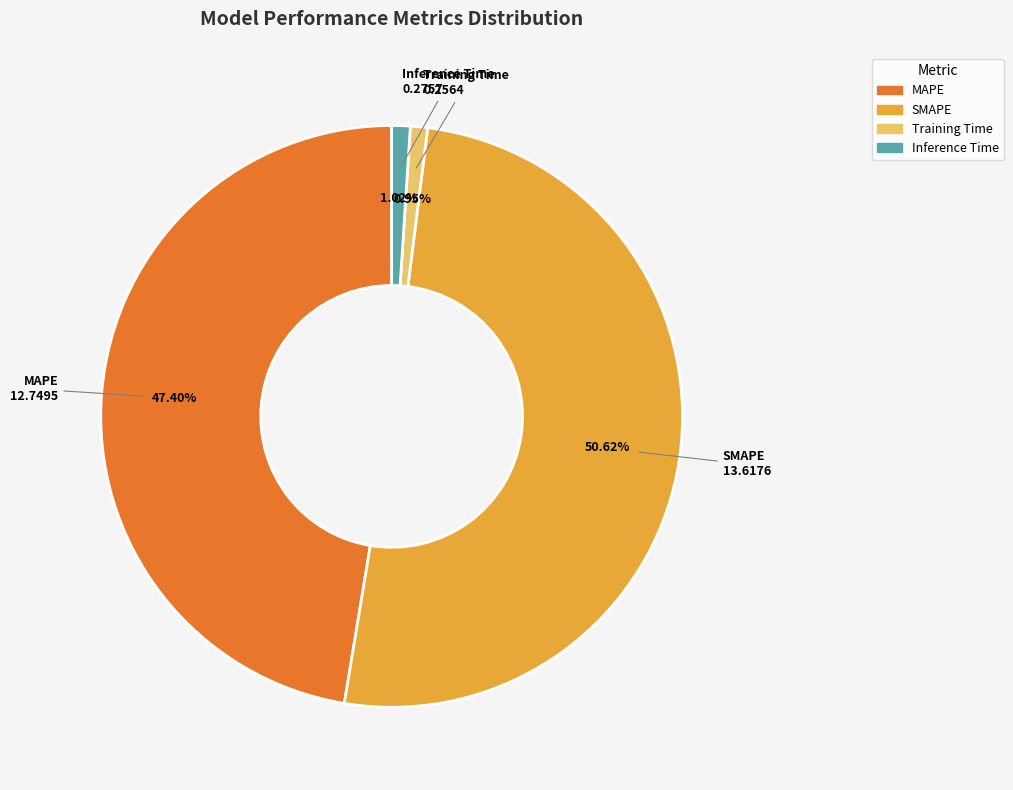

Count the number of slices in the pie.

4